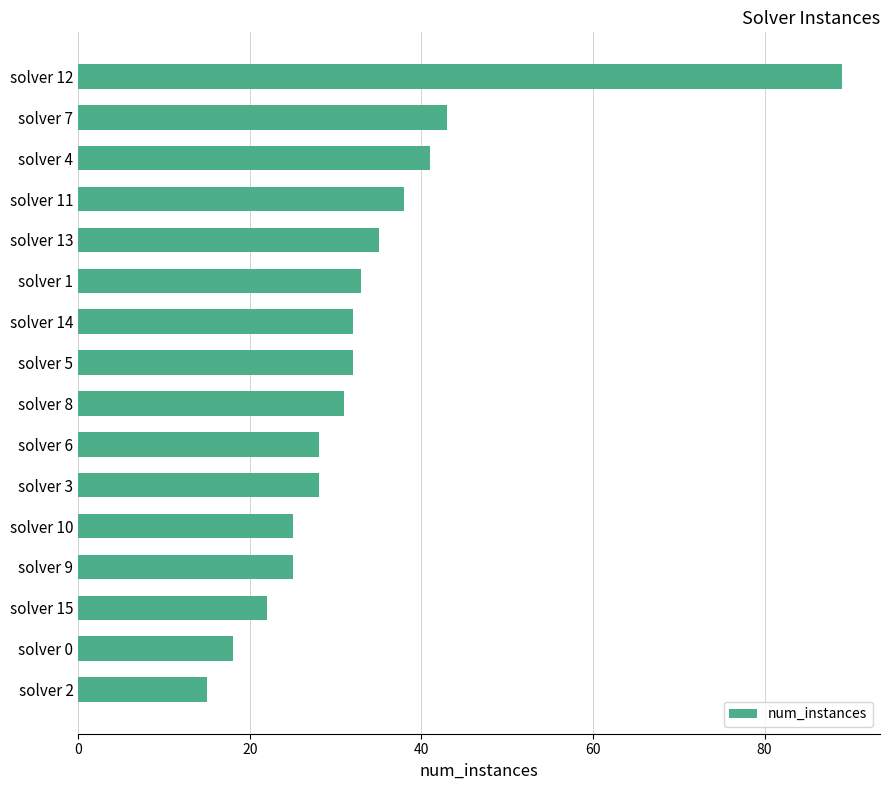

What is the sum of all values?

535